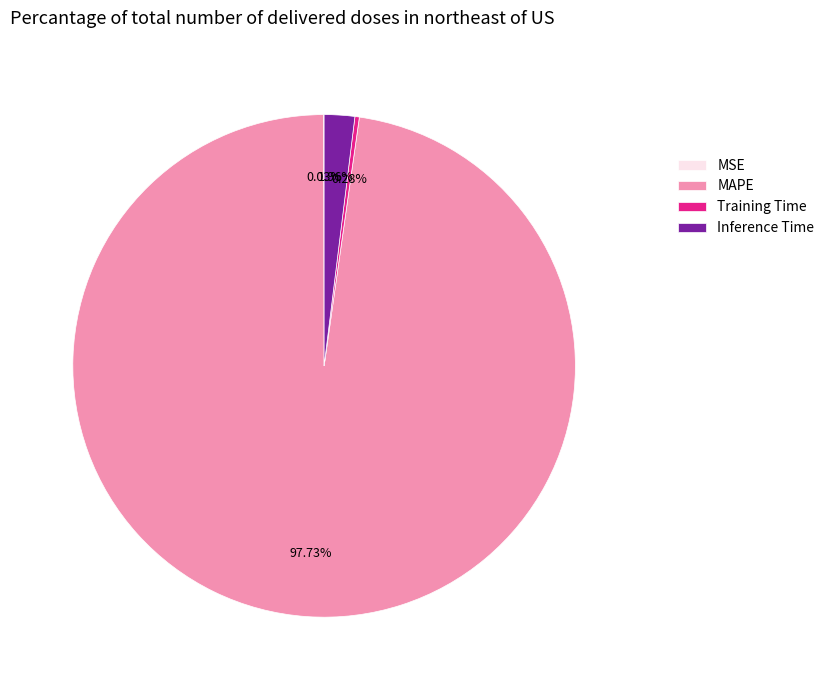

What is the largest slice in the pie chart?

MAPE